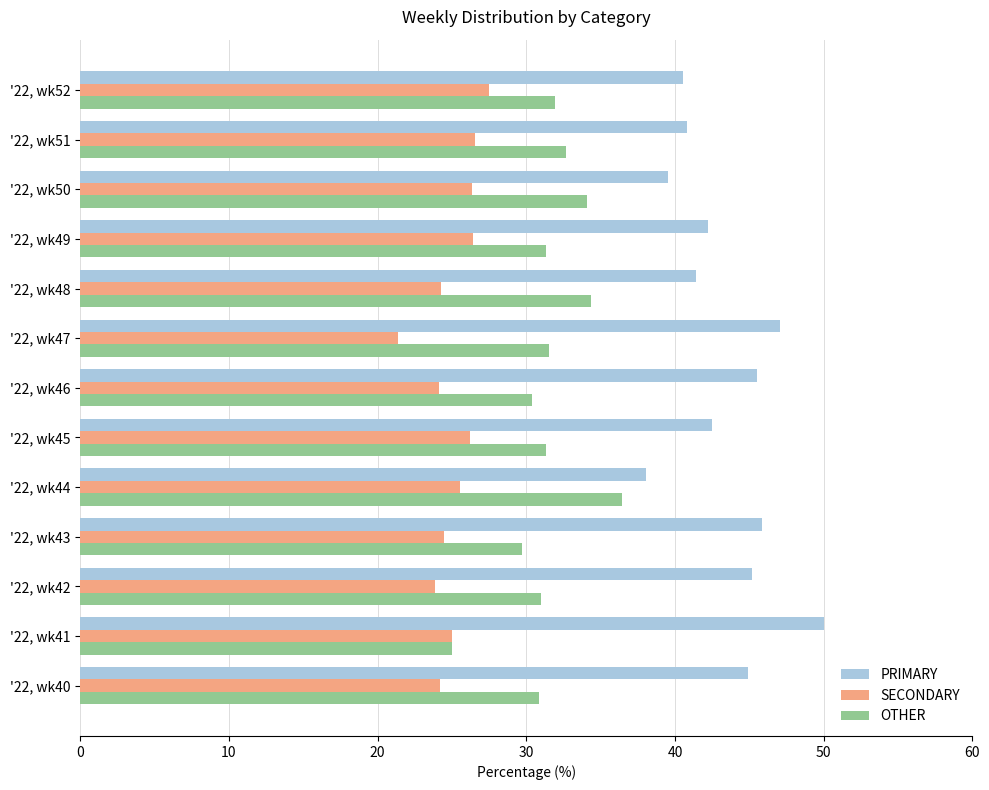

At which label does PRIMARY reach its peak?

'22, wk41